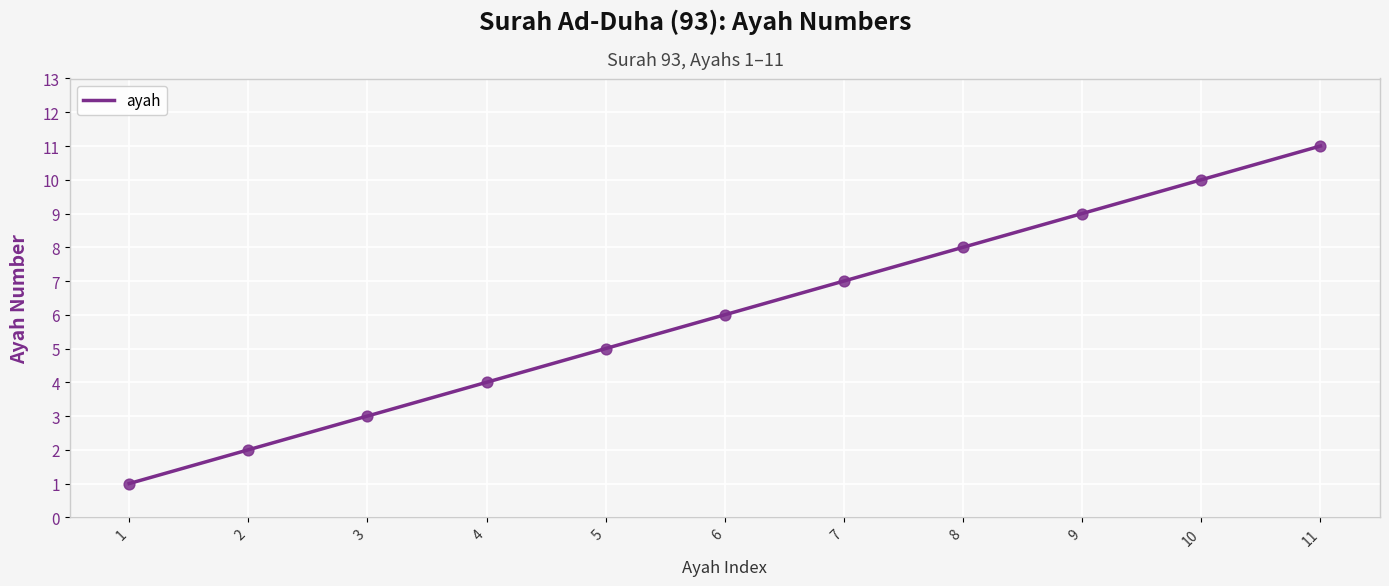

What is the ratio of the value at 2 to the value at 4?

0.5